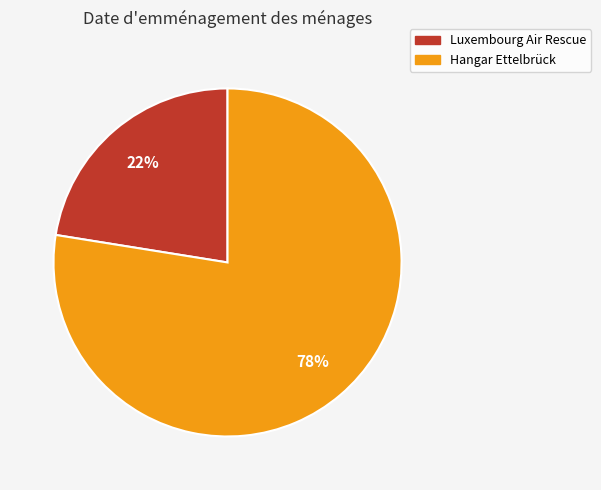

The Hangar Ettelbrück slice represents 64% of the pie. True or false?

False